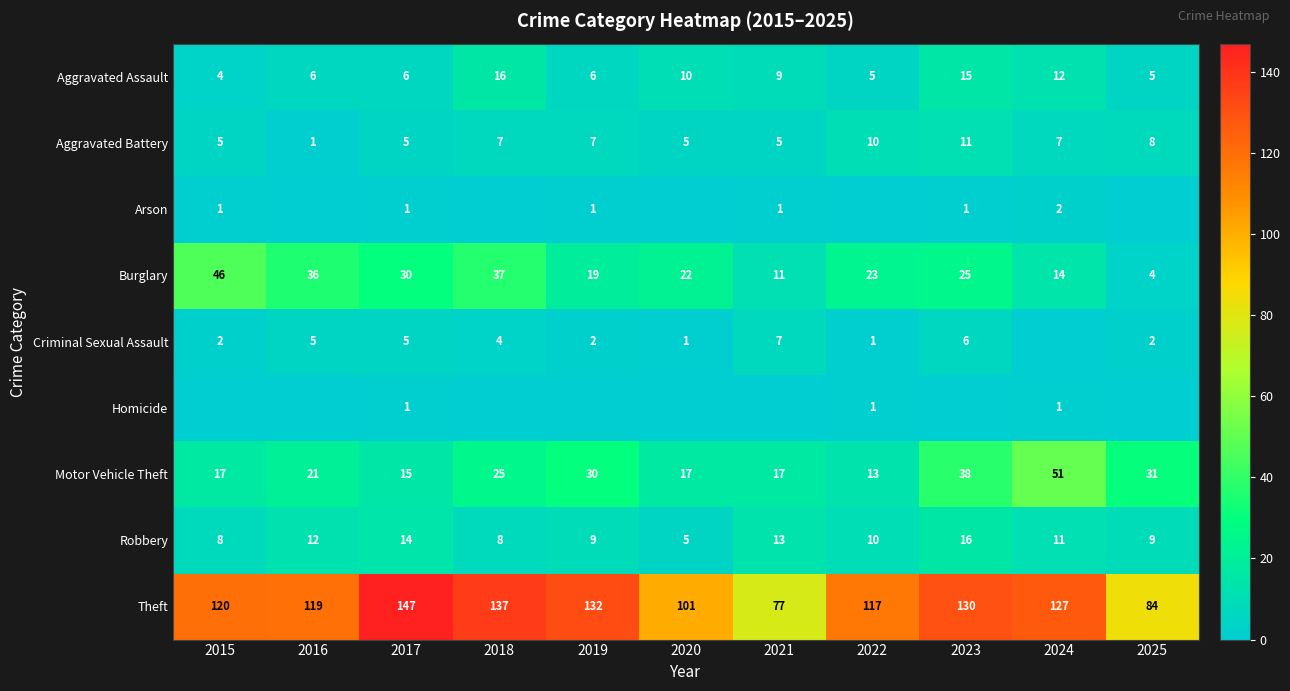

How many data points in Aggravated Battery are less than 7?

5